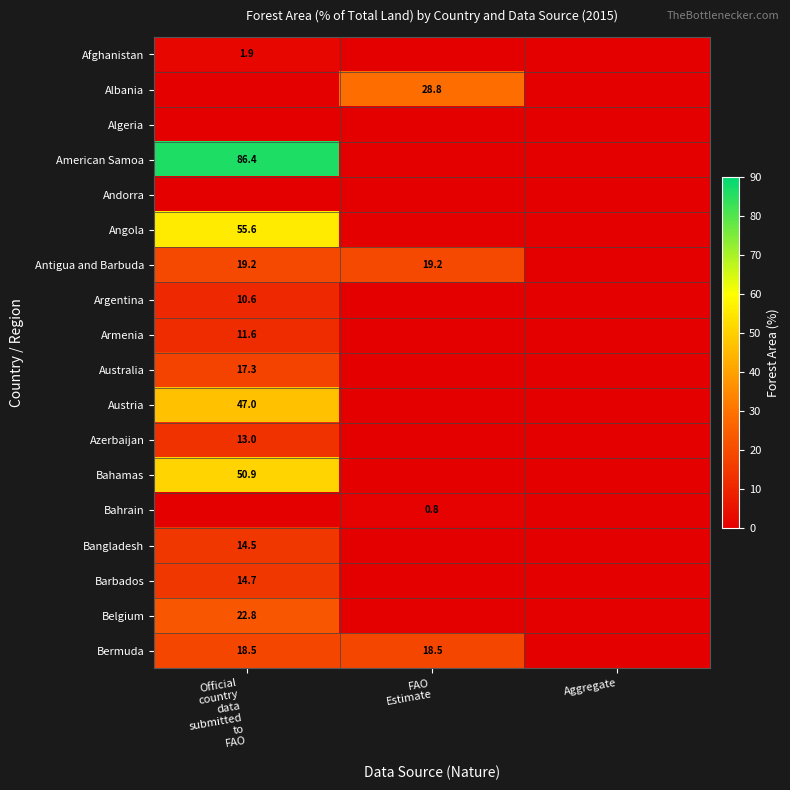

The value of Antigua and Barbuda at FAO Estimate is 33.9. True or false?

False